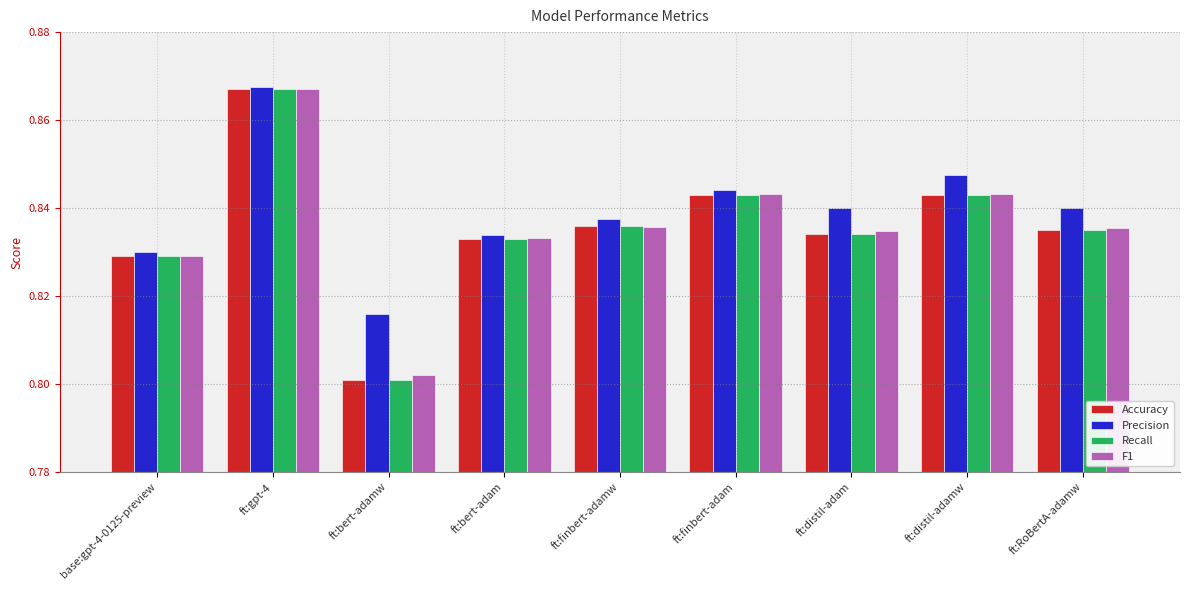

What is the difference between the maximum and minimum values in the Recall series?

0.1